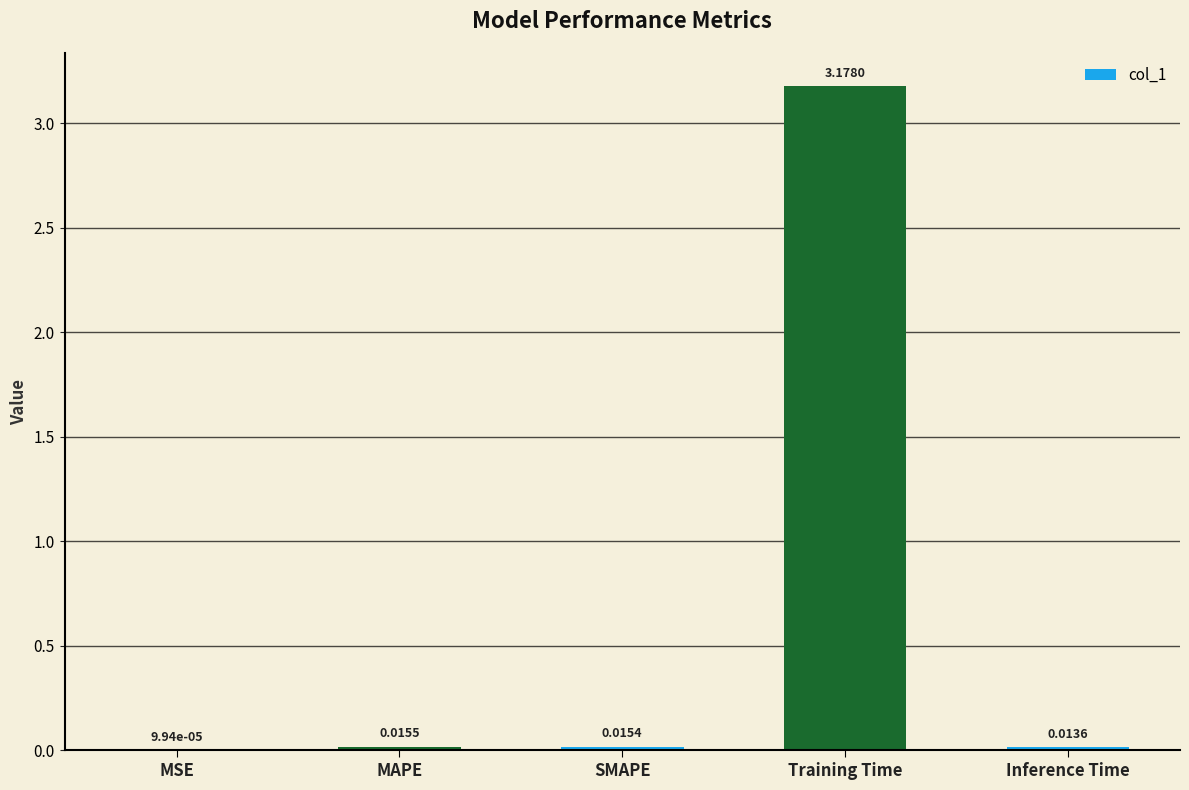

What is the average value?

0.6